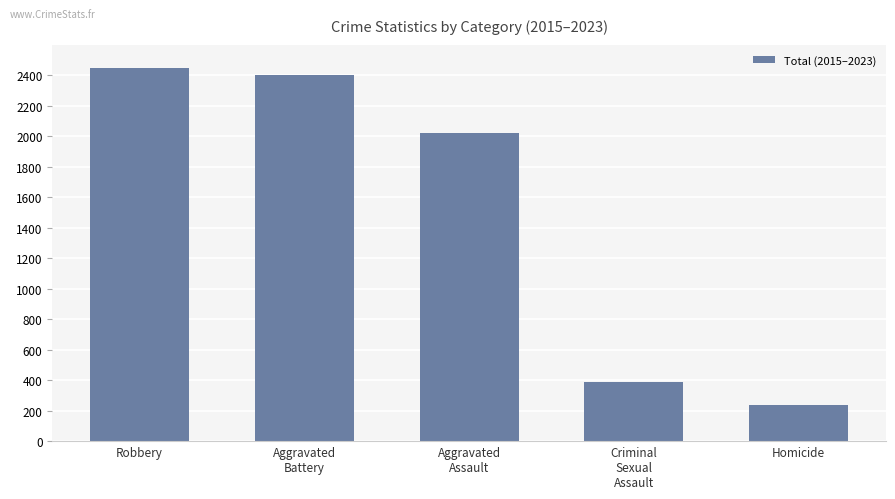

List the labels in order of value, smallest first.

Homicide, Criminal
Sexual
Assault, Aggravated
Assault, Aggravated
Battery, Robbery